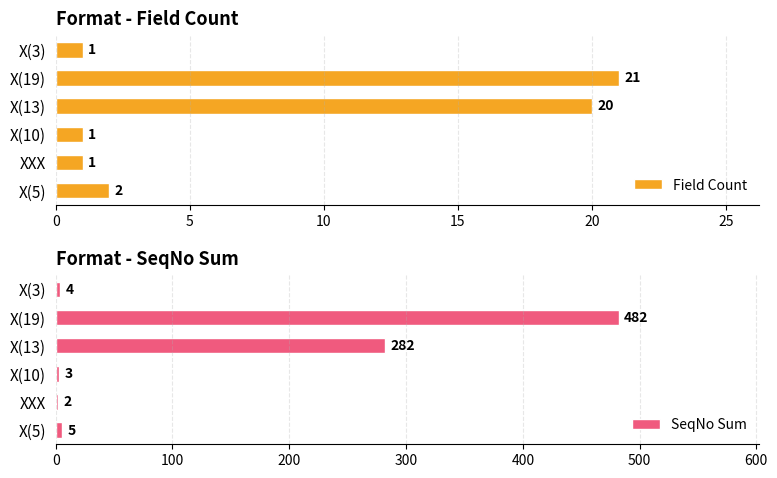

What is the difference between the SeqNo Sum values at X(19) and X(5)?

477